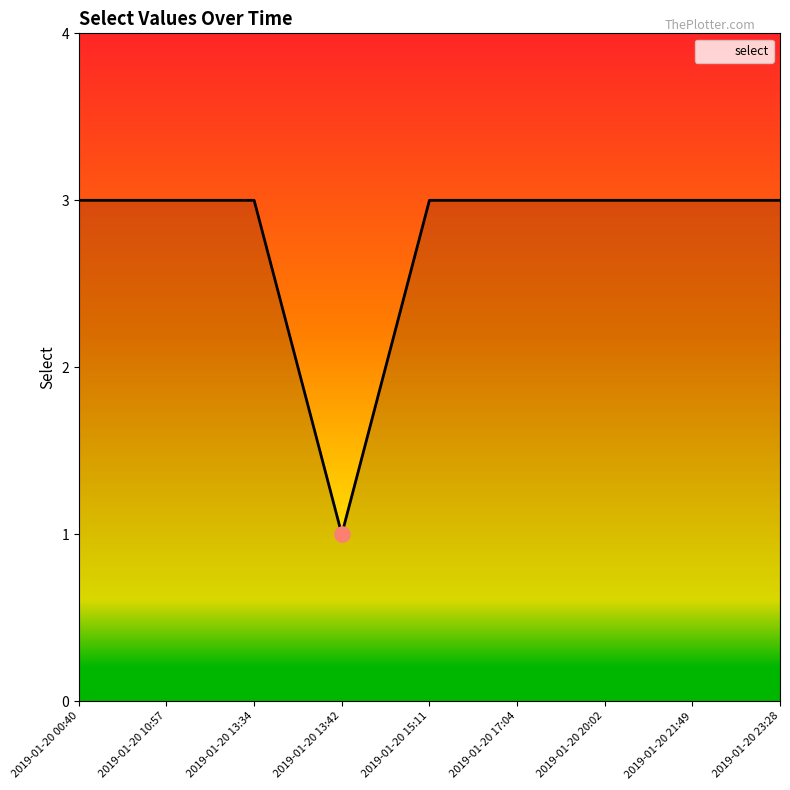

Approximately how many times larger is the value at 2019-01-20 13:34 compared to 2019-01-20 21:49?

1.0